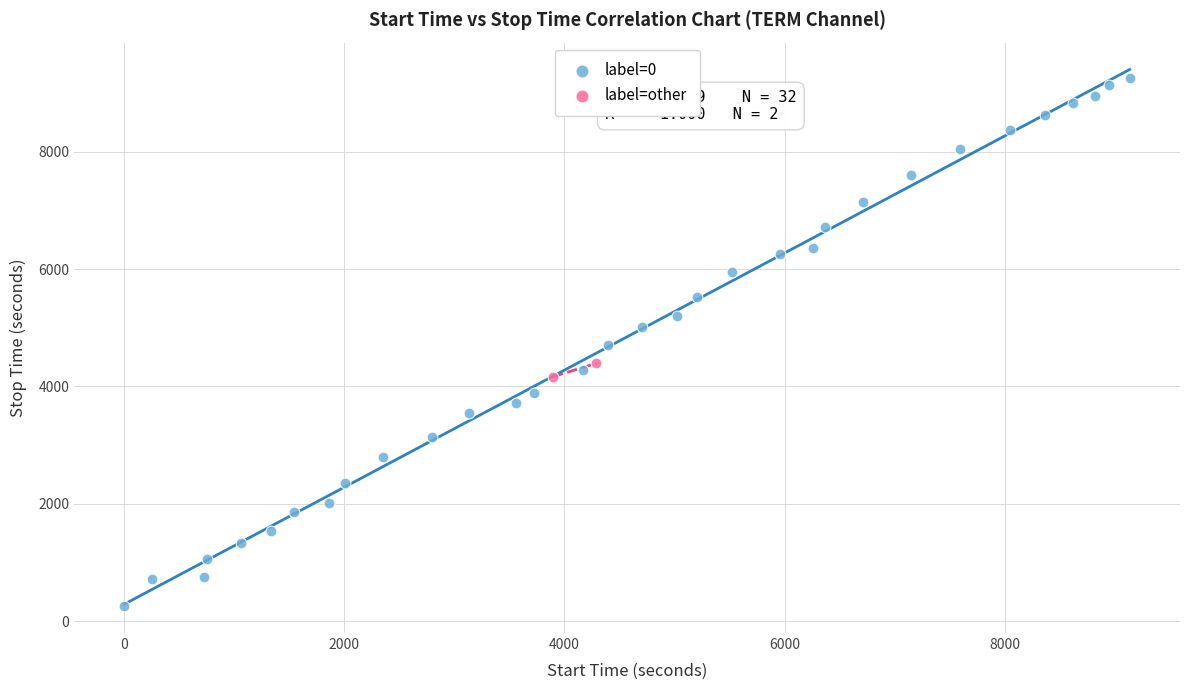

Which series contains the highest Y value?

label=0